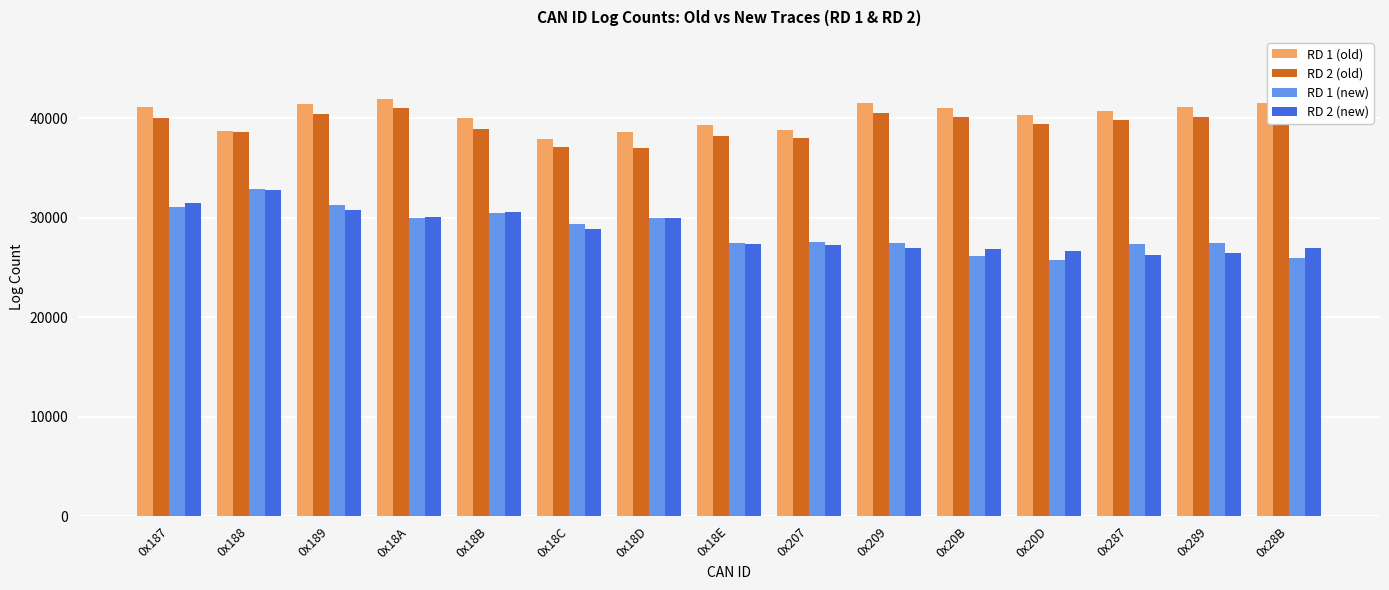

Is it true that RD 1 (new) equals 29392 at 0x18C?

True